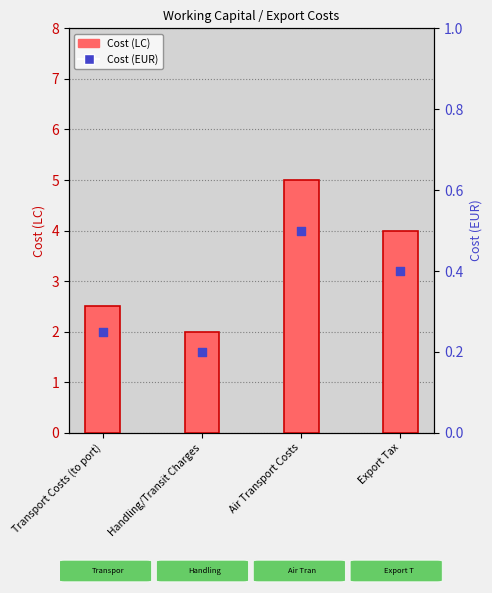

Is the value of Cost (LC) at Air Transport Costs greater than the value of Cost (EUR) at Transport Costs (to port)?

Yes